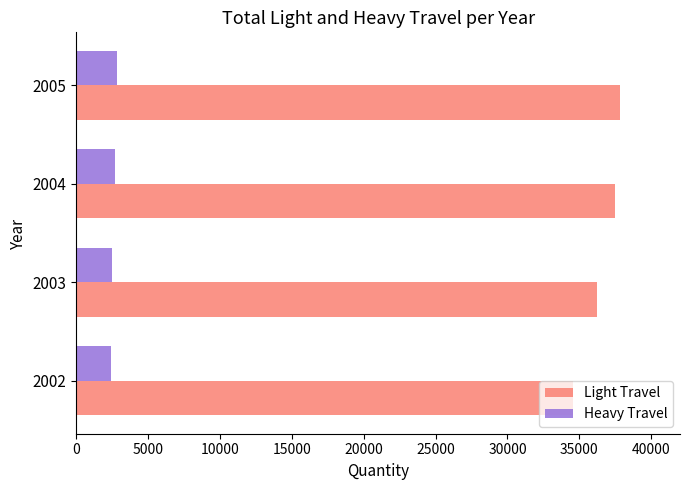

What is the highest value of the Light Travel series?

37796.0